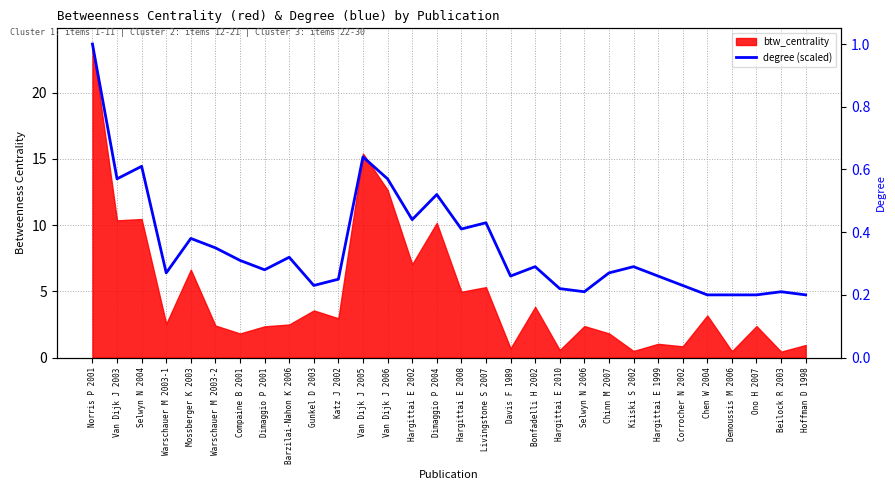

At which label is the value closest to 14?

Selwyn N 2004